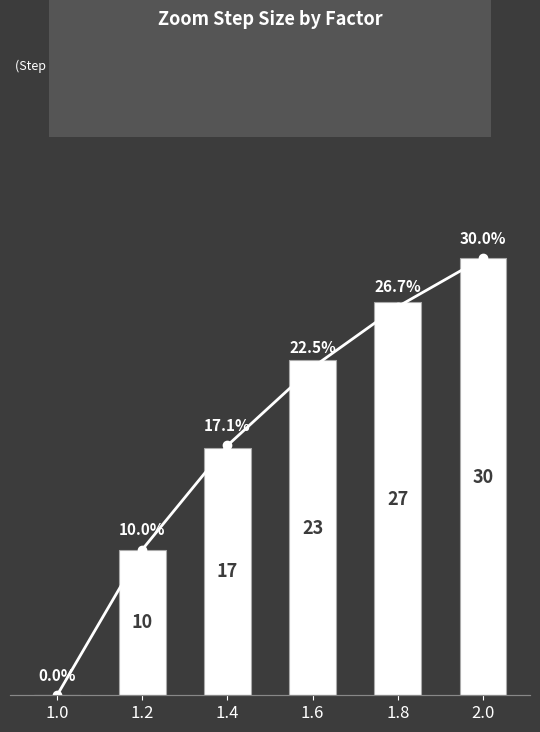

What position from the left is 1.4?

3